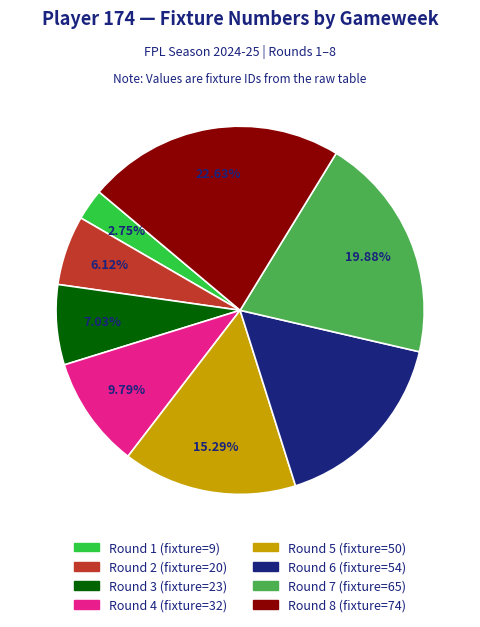

Is there a majority slice in this chart?

No